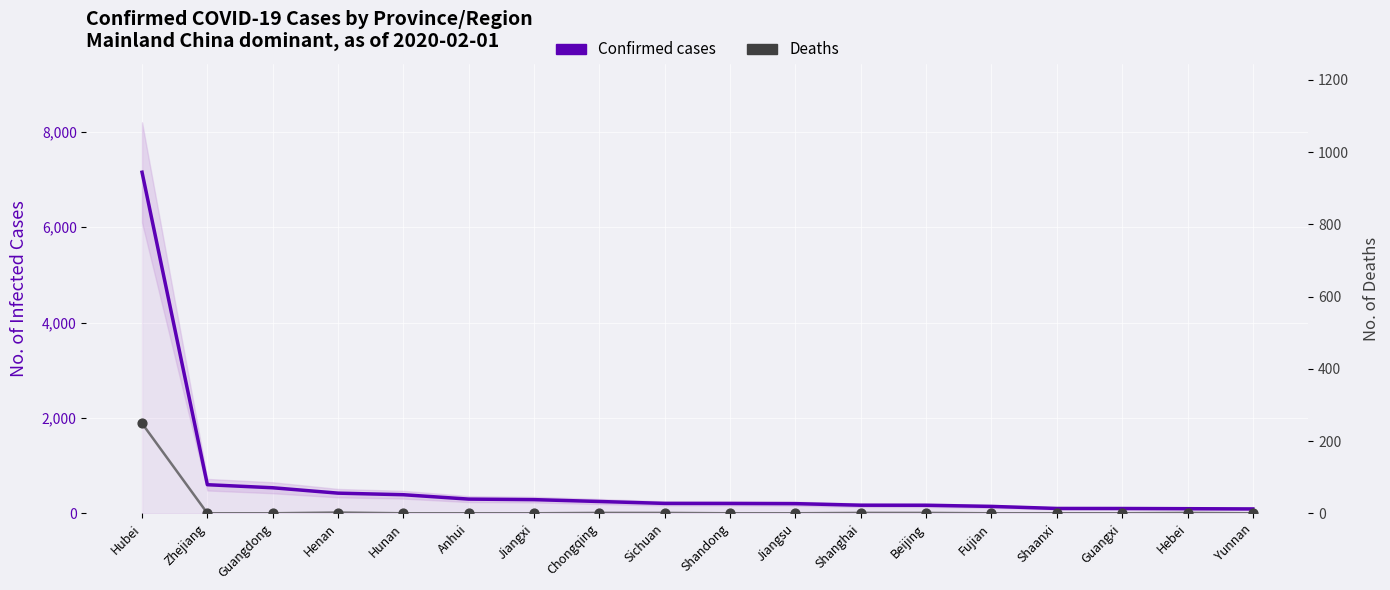

Which series contains the highest Y value?

Confirmed cases